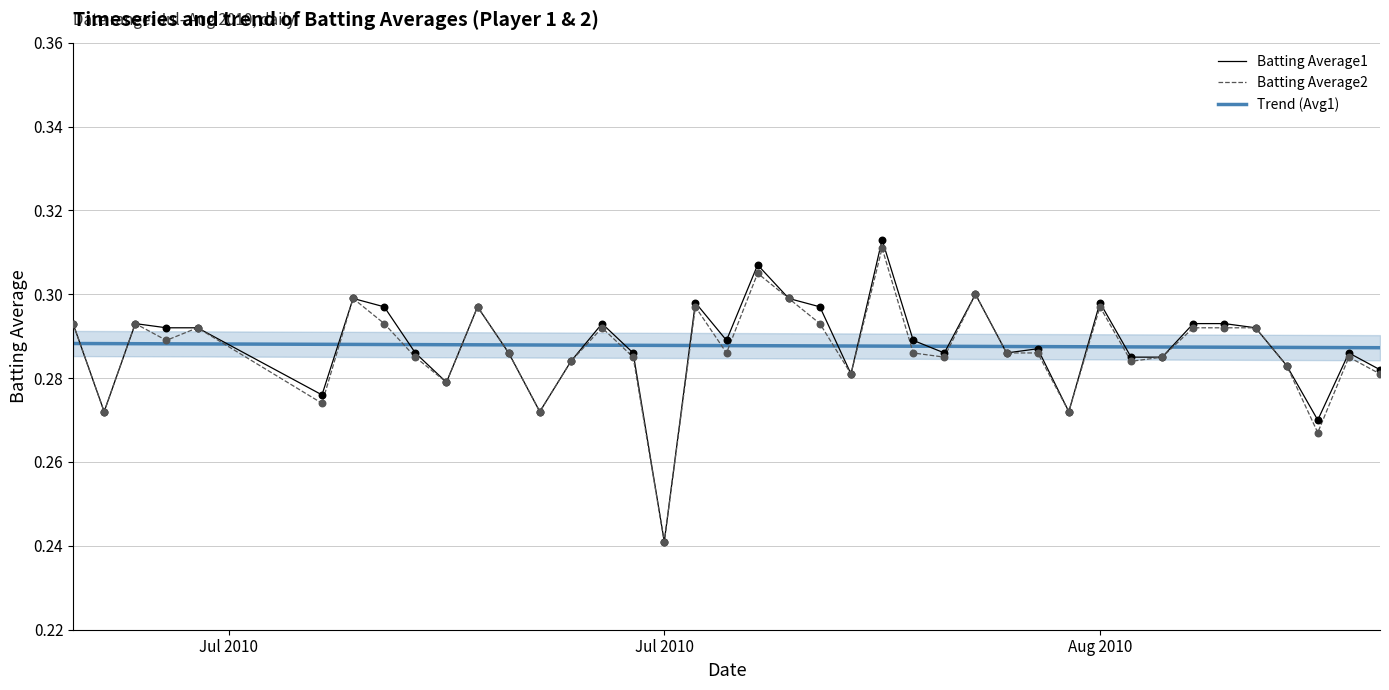

Which series contains the highest Y value?

Batting Average1